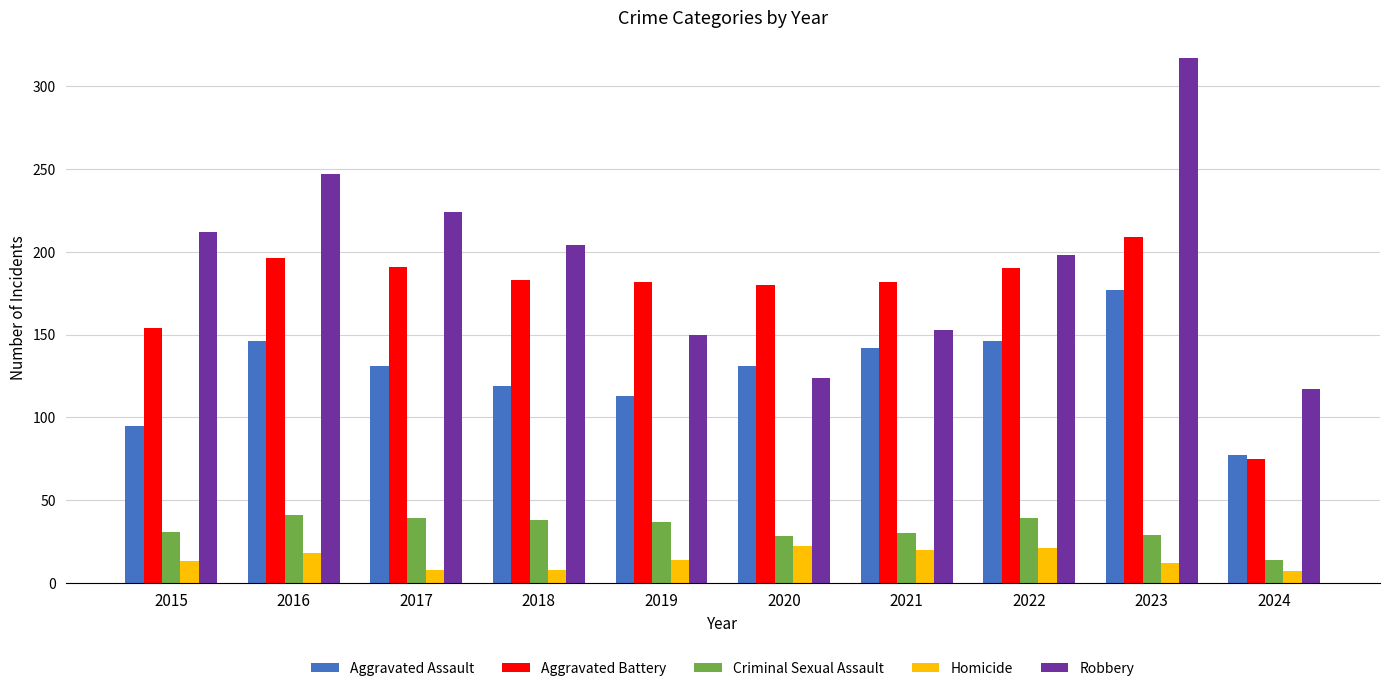

Is it true that Aggravated Assault equals 131 at 2020?

True